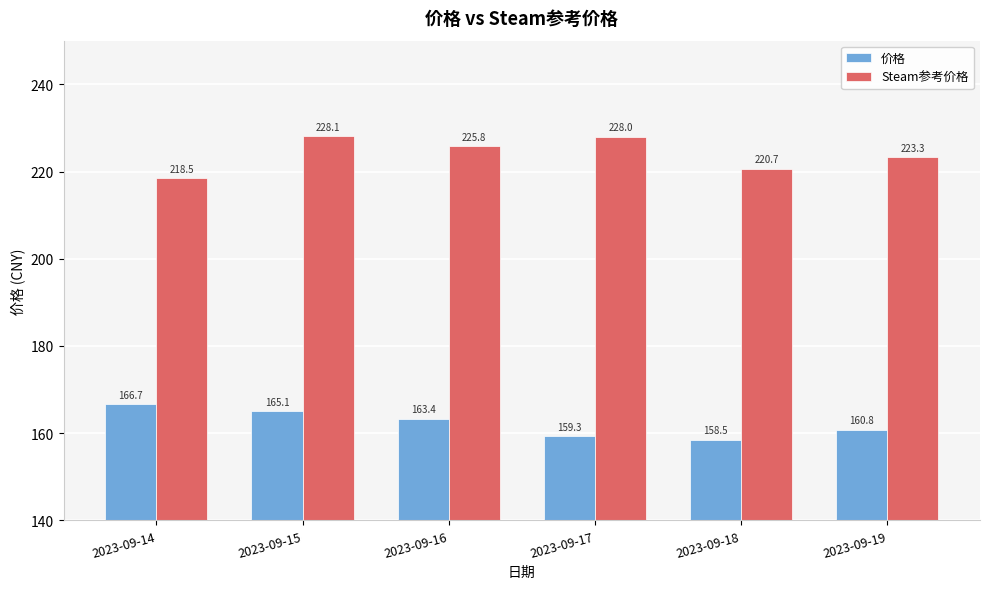

Which series has the largest range (max minus min)?

Steam参考价格